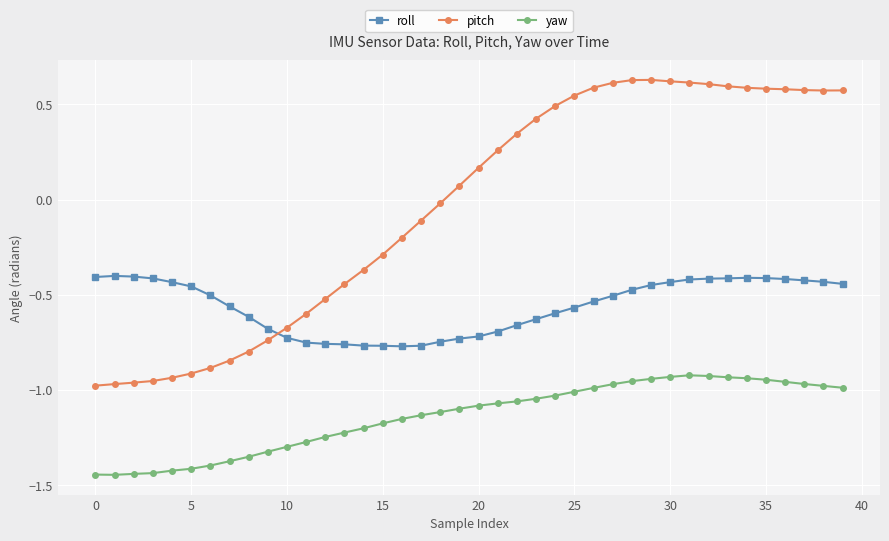

Which series has the largest range (max minus min)?

pitch